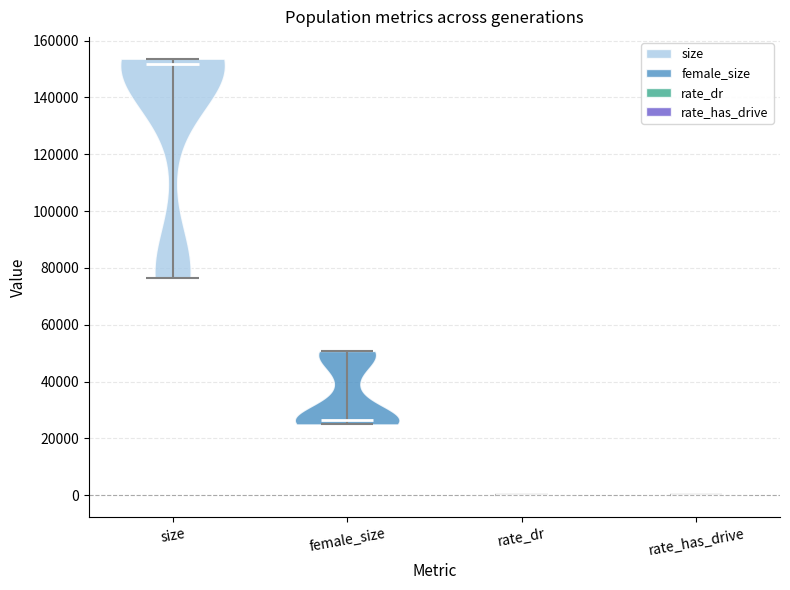

Reading left to right, read every violin against the y-axis: where its median line is, and the lowest and highest points it reaches. The values are not printed on the chart, so give them approximately, as read against the axis.

size: median line 152000, lowest point 76000, highest point 154000
female_size: median line 26000, lowest point 24000, highest point 50000
rate_dr: median line 0, lowest point 0, highest point 0
rate_has_drive: median line 0, lowest point 0, highest point 0